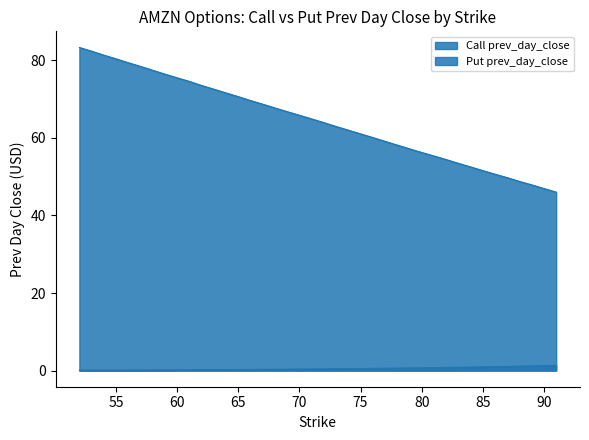

How many categories are shown in the chart?

40